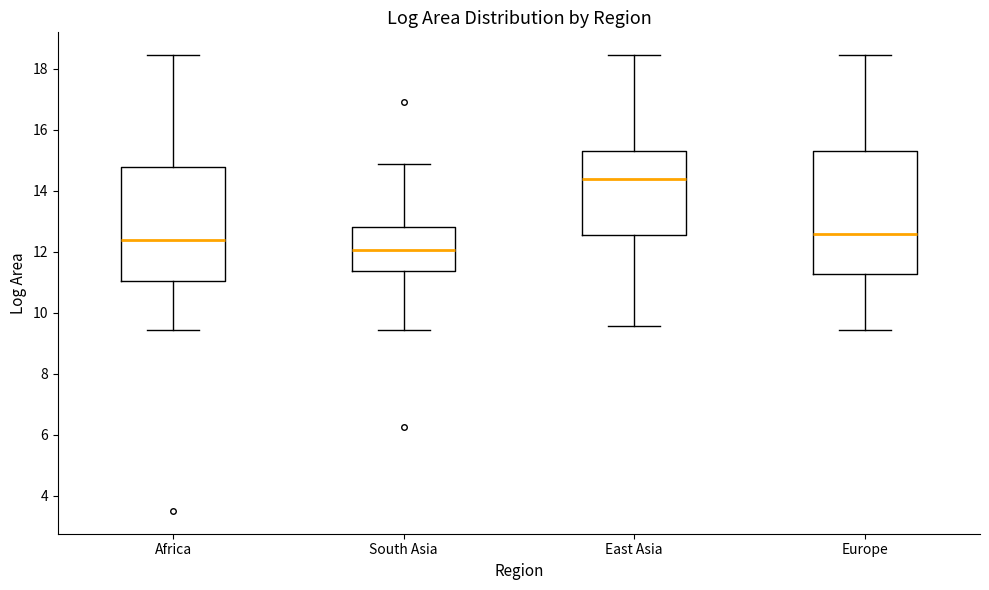

Reading left to right, read every box against the y-axis: the position of its median line, the range the box covers, and the ends of its whiskers. The values are not printed on the chart, so give them approximately, as read against the axis.

Africa: median 12.4, box 11.0 to 14.8, whiskers 9.4 to 18.4
South Asia: median 12.0, box 11.4 to 12.8, whiskers 9.4 to 14.8
East Asia: median 14.4, box 12.6 to 15.2, whiskers 9.6 to 18.4
Europe: median 12.6, box 11.2 to 15.2, whiskers 9.4 to 18.4